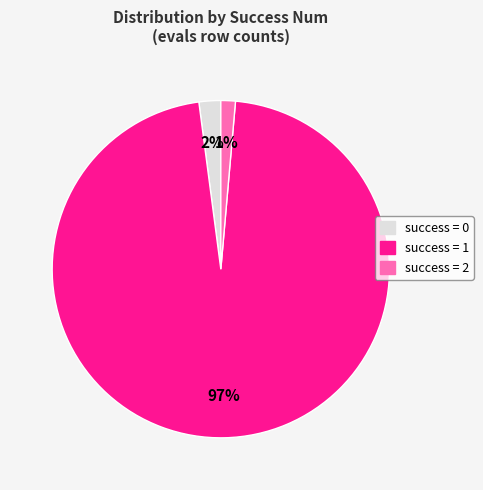

To the nearest percent, what is the average slice percentage?

33%